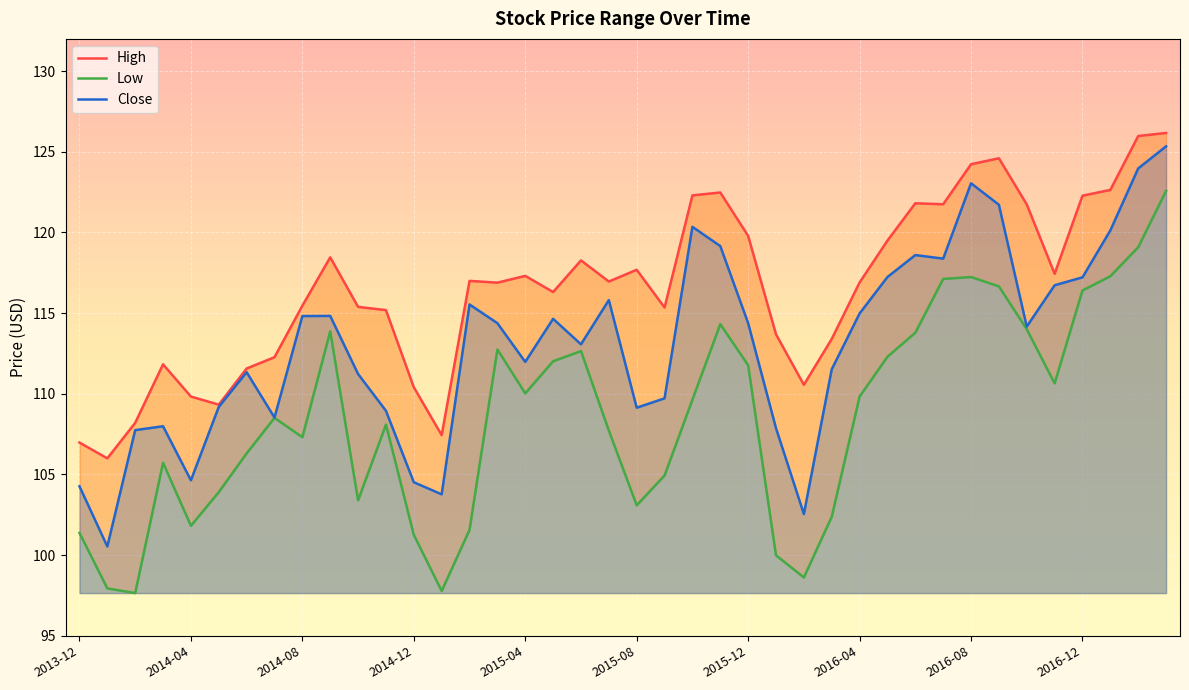

Between 2014-10 and 2016-12, which is larger?

2016-12